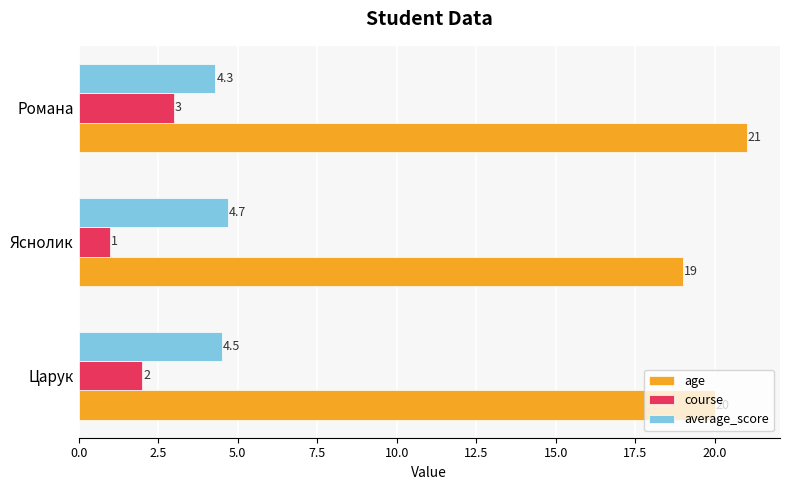

Is the value of age at Царук greater than the value of average_score at Царук?

Yes